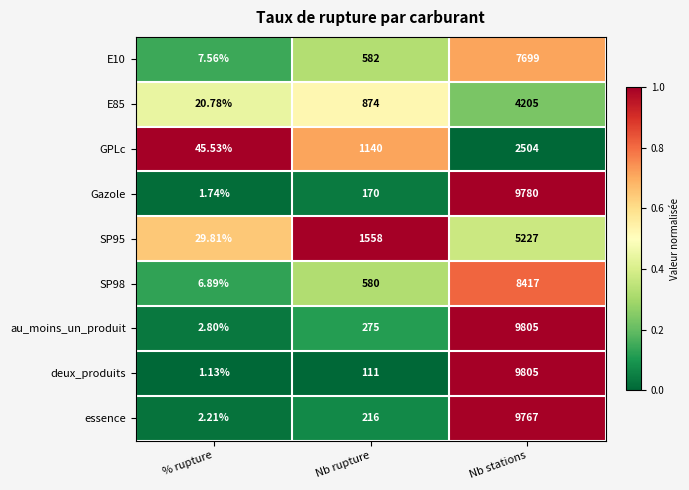

List the labels in order of E10 value, largest first.

Nb stations, Nb rupture, % rupture